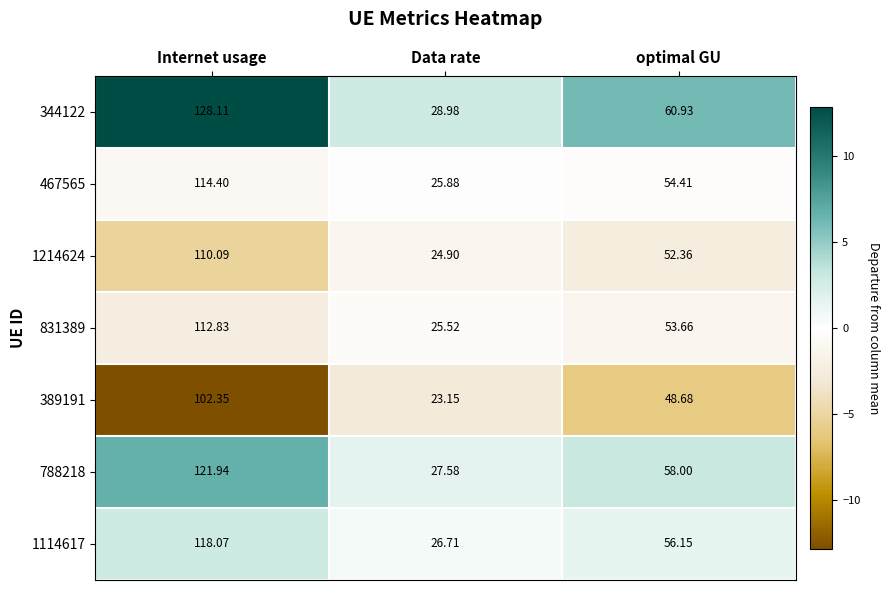

Rank the categories by 1114617 value from highest to lowest.

Internet usage, optimal GU, Data rate